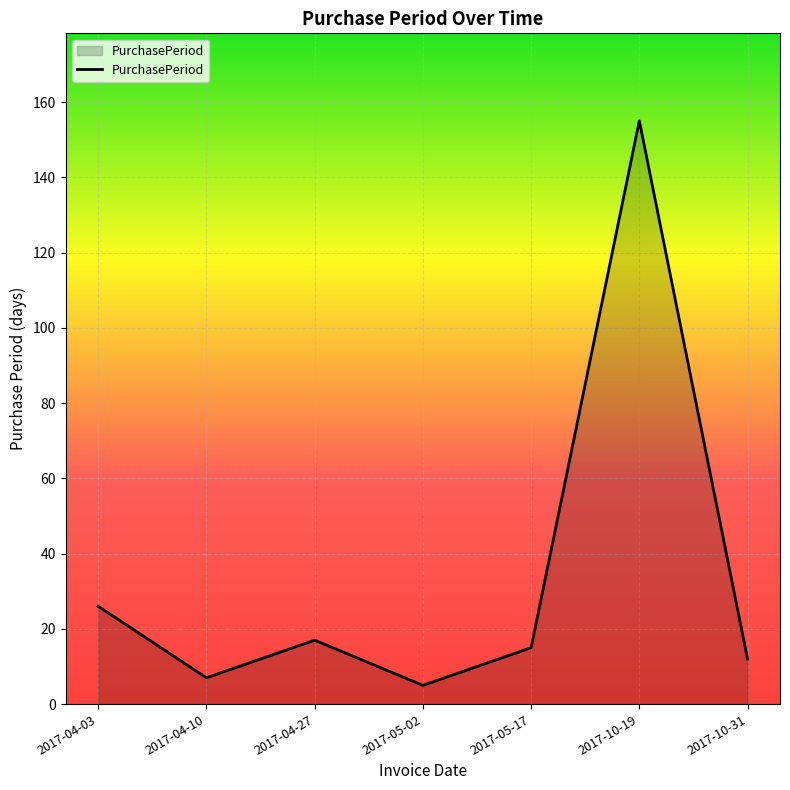

What is the minimum value shown in the chart?

5